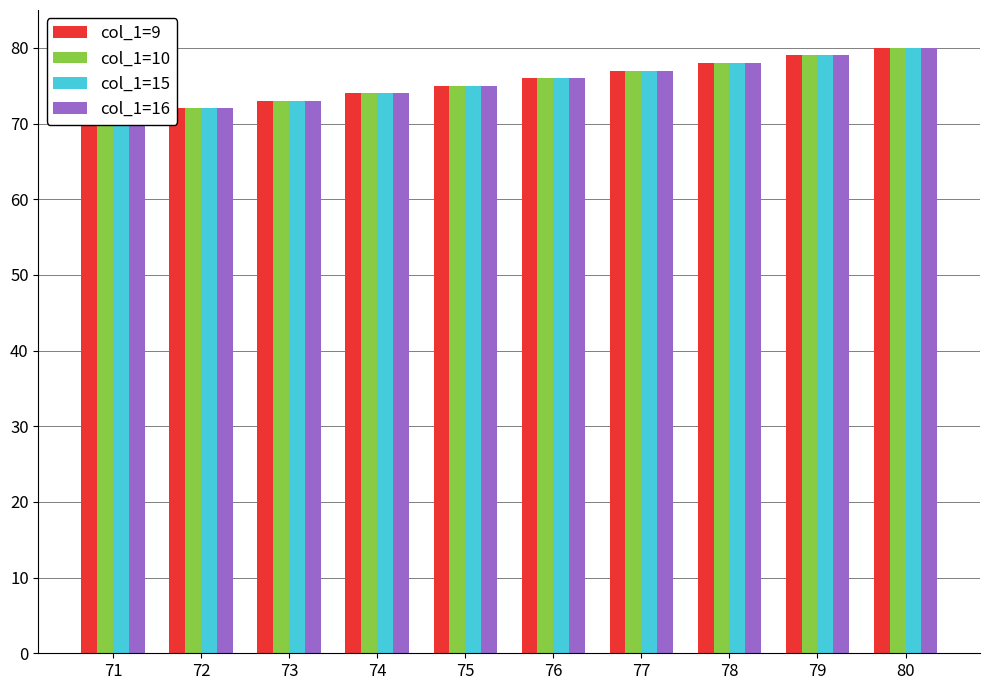

How many categories are shown in the chart?

10